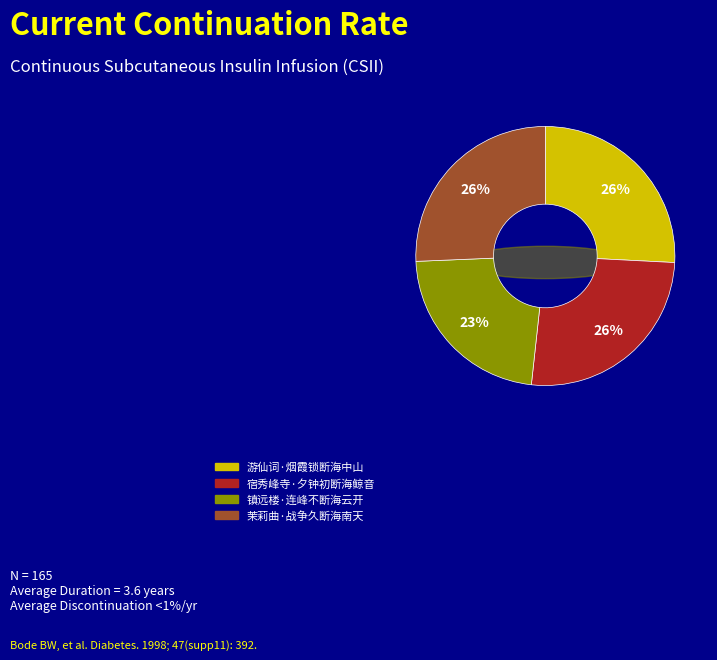

Rank the categories by value from highest to lowest.

宿秀峰寺·夕钟初断海鲸音, 游仙词·烟霞锁断海中山, 茉莉曲·战争久断海南天, 镇远楼·连峰不断海云开